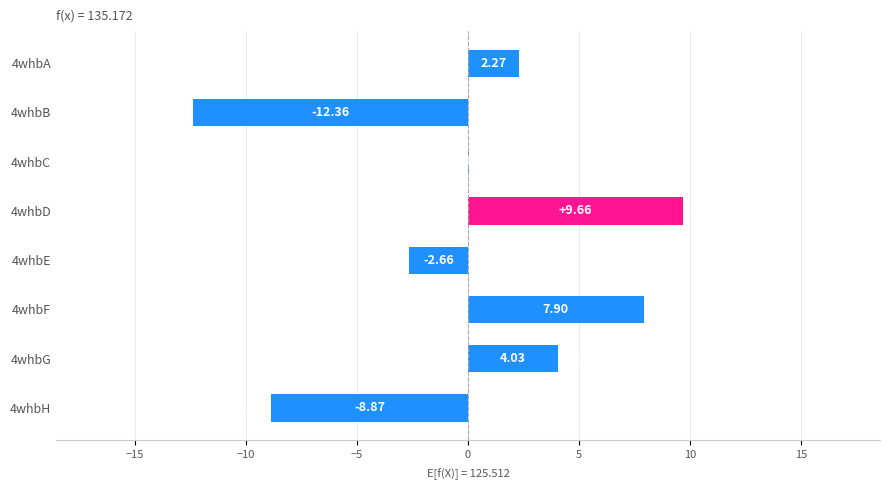

Are the bars horizontal?

Yes